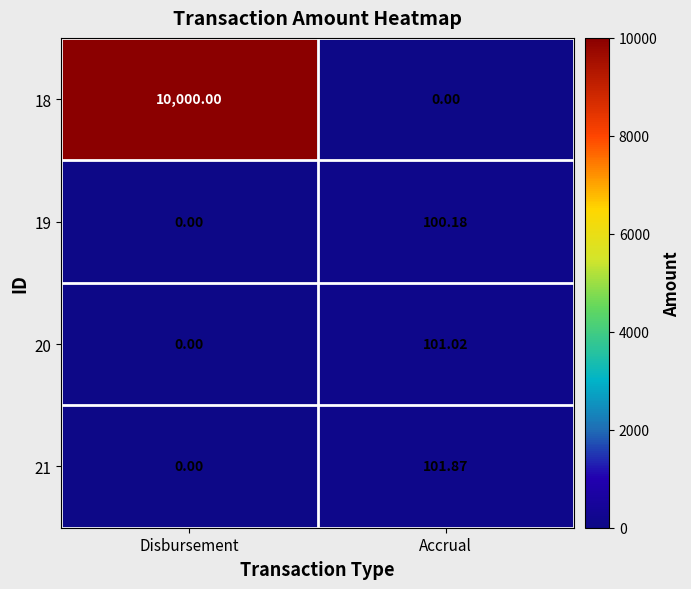

Which label corresponds to the largest value in the chart?

Disbursement